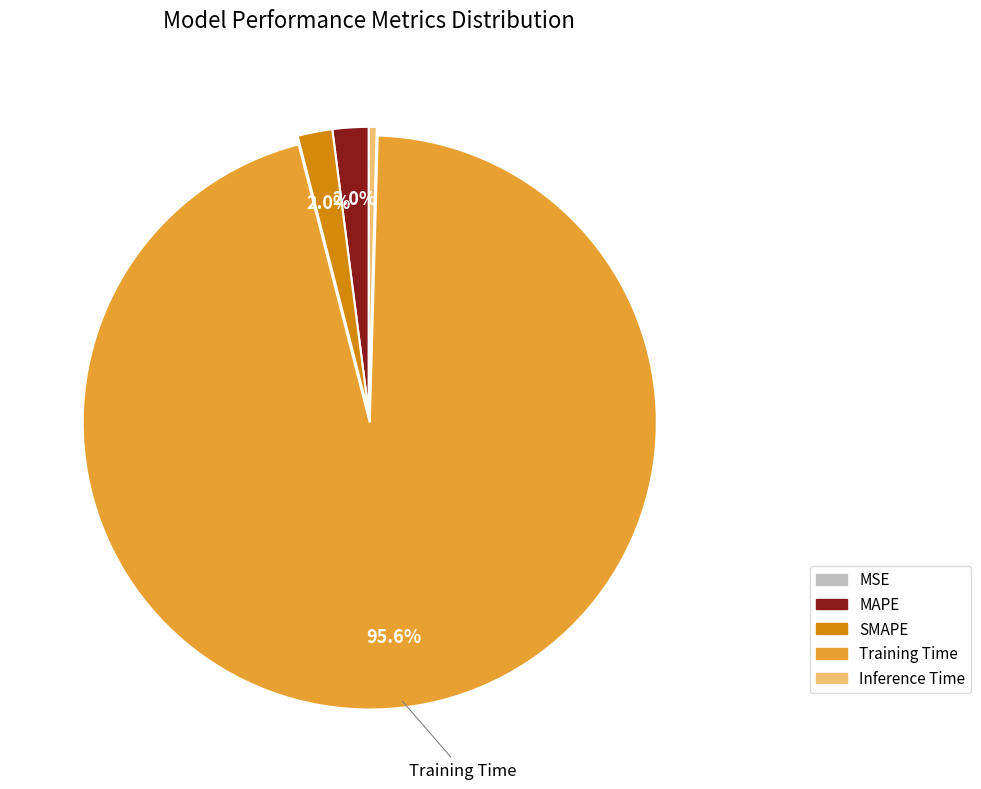

Which slice is the largest?

Training Time